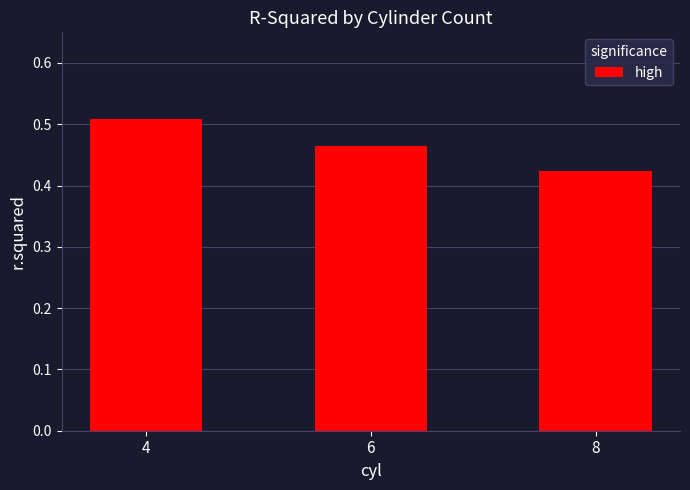

The chart shows a value of 0.8 at 4. True or false?

False